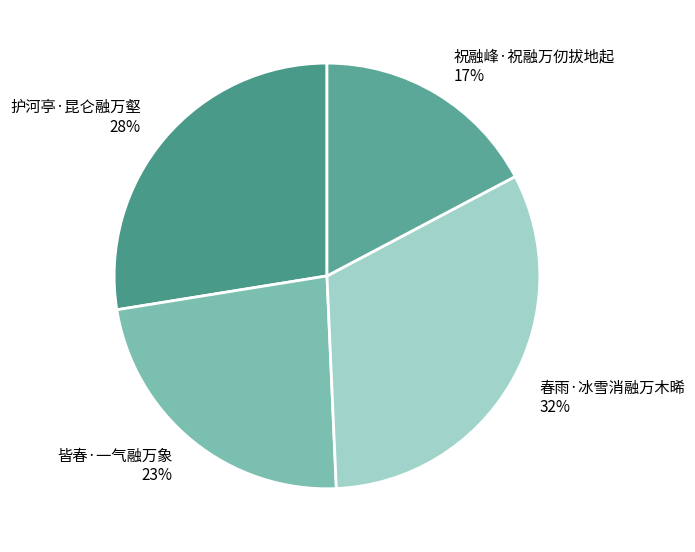

To the nearest percent, what portion does 祝融峰·祝融万仞拔地起 represent?

17%